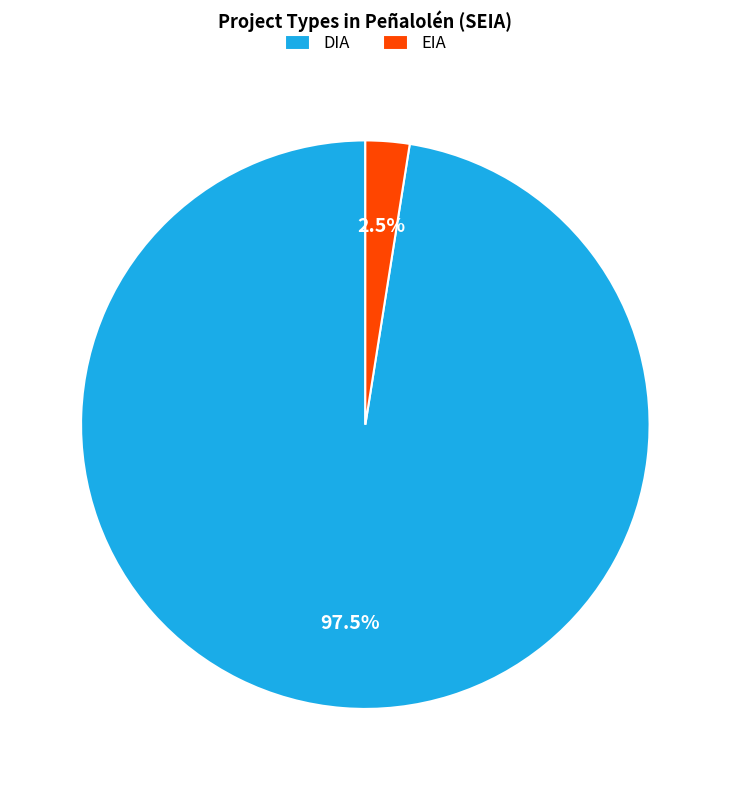

What is the largest slice in the pie chart?

DIA